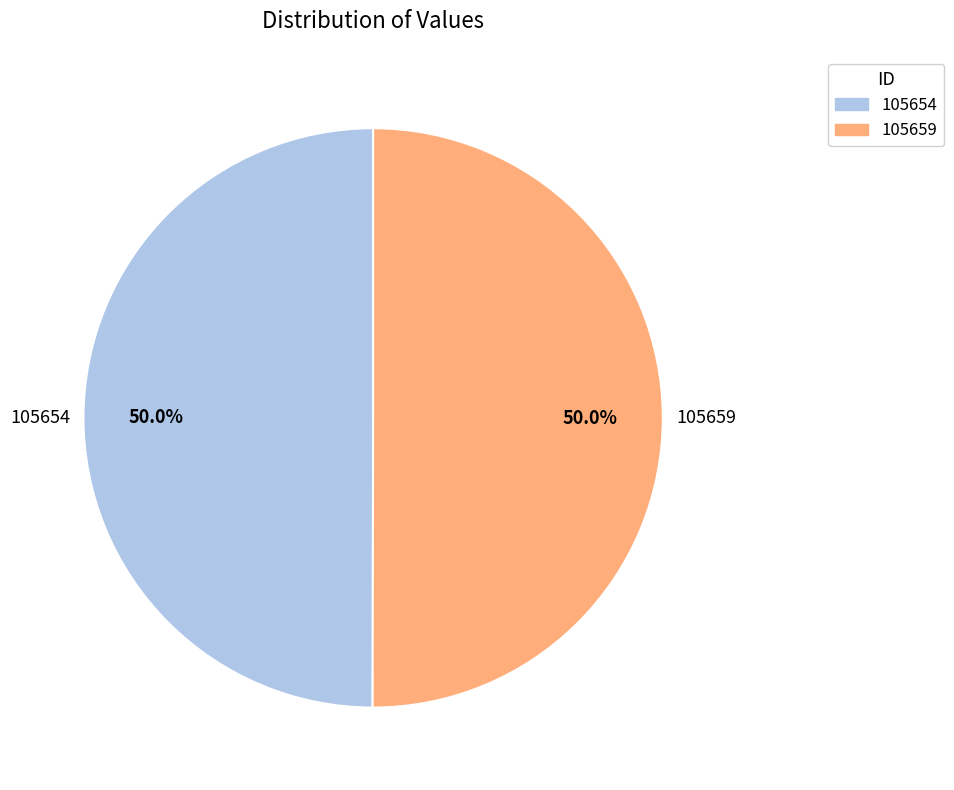

What is the ratio of the value at 105654 to the value at 105659?

1.0